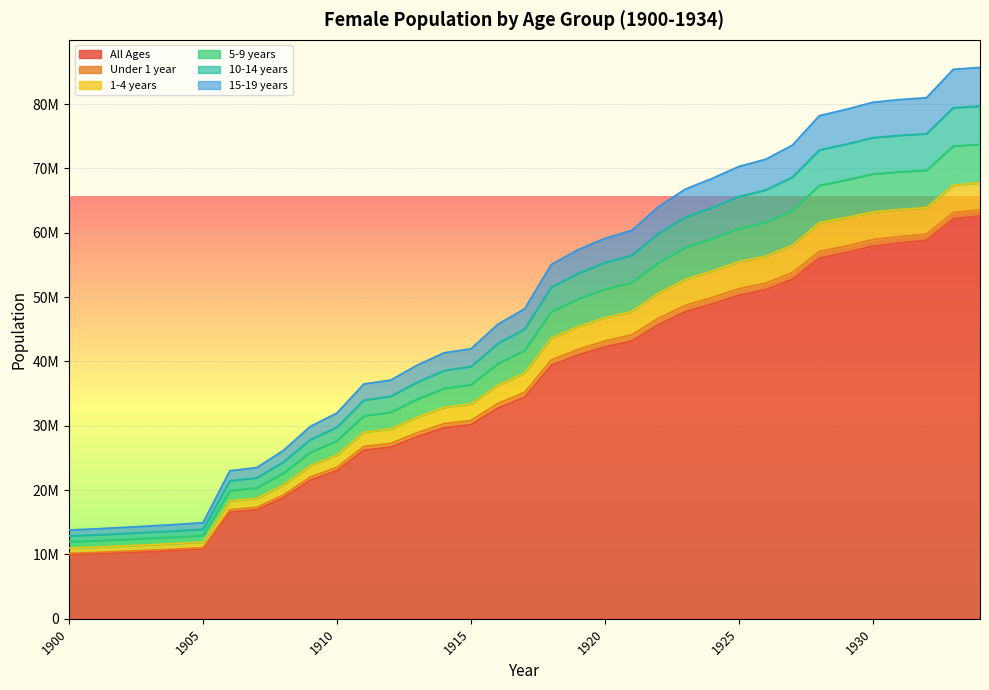

What is the value of the 5-9 years point at the 27th from the left?

61639255